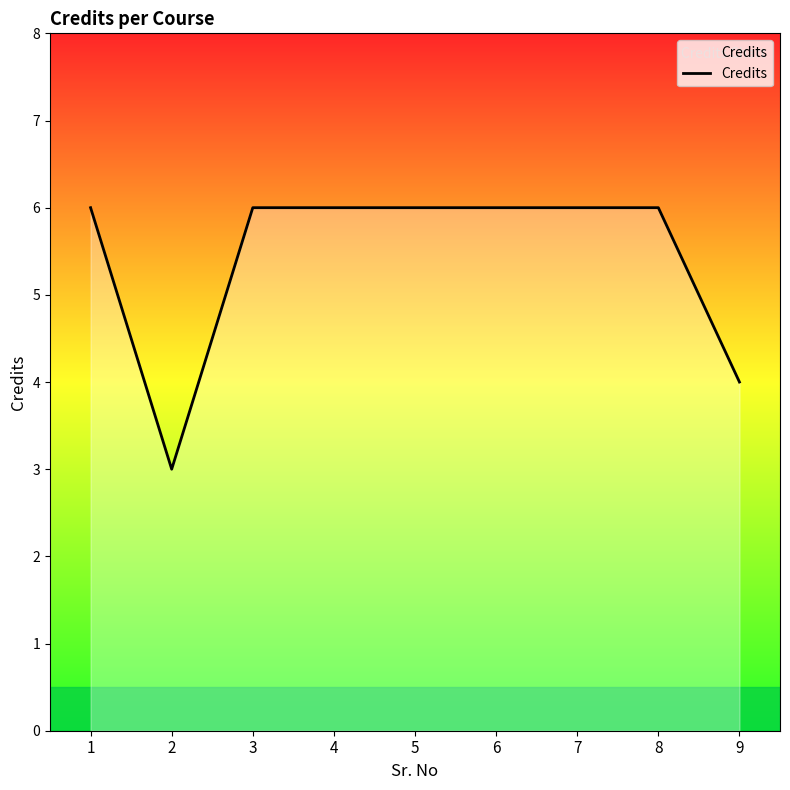

Count the values in the range 6 to 7.

7